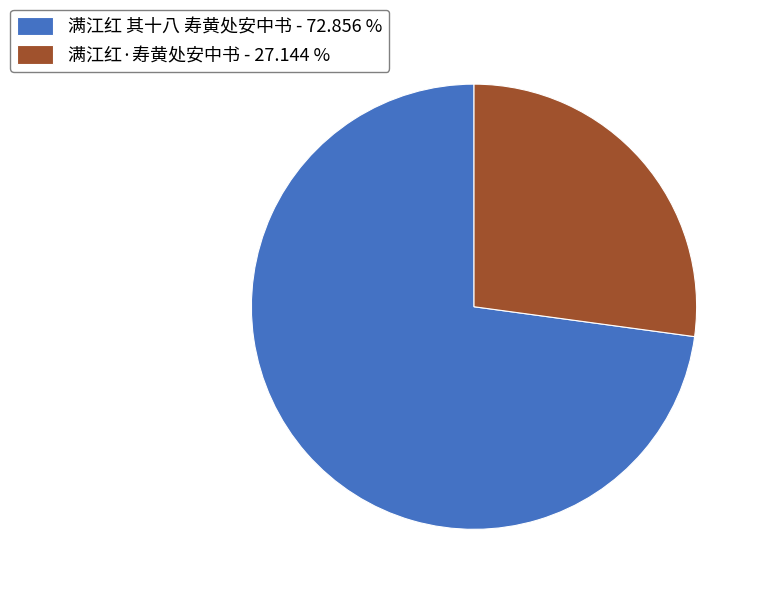

Does 满江红·寿黄处安中书 - 27.144 % account for over 50% of the chart?

No